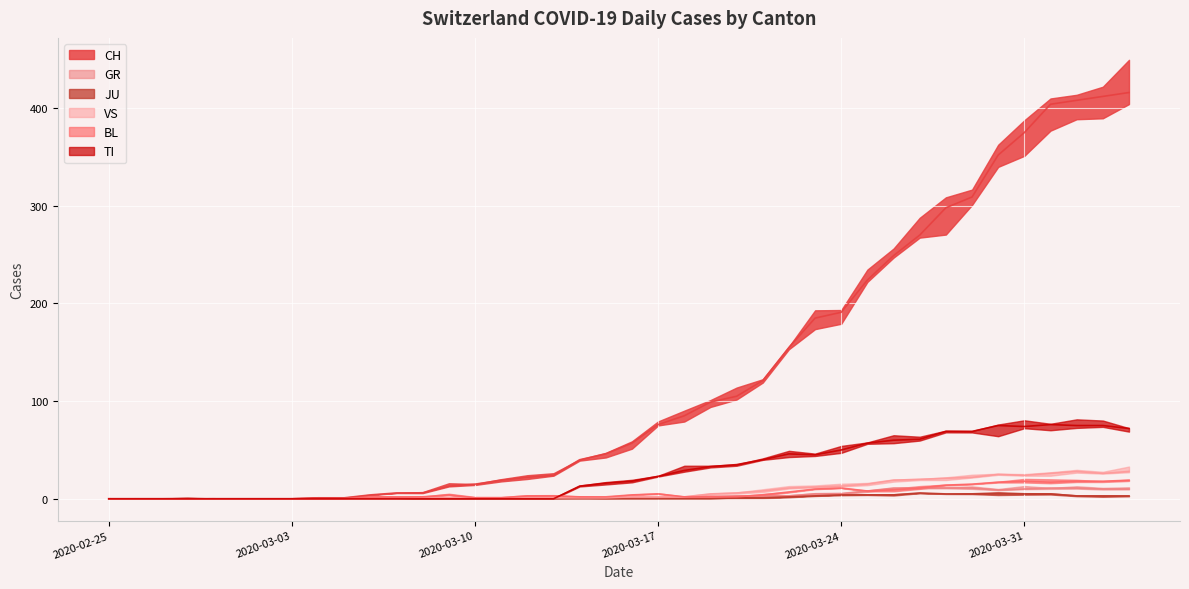

True or false: TI and CH intersect in this chart.

False